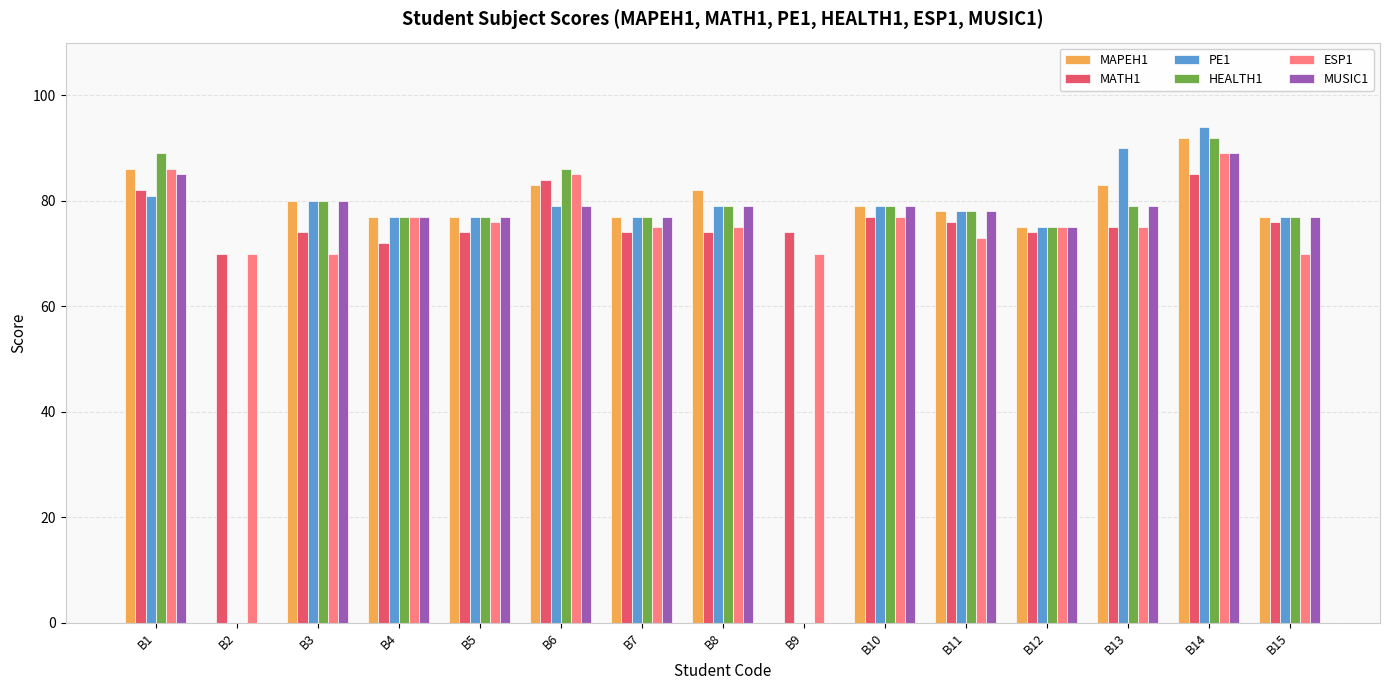

Are the bars horizontal?

No